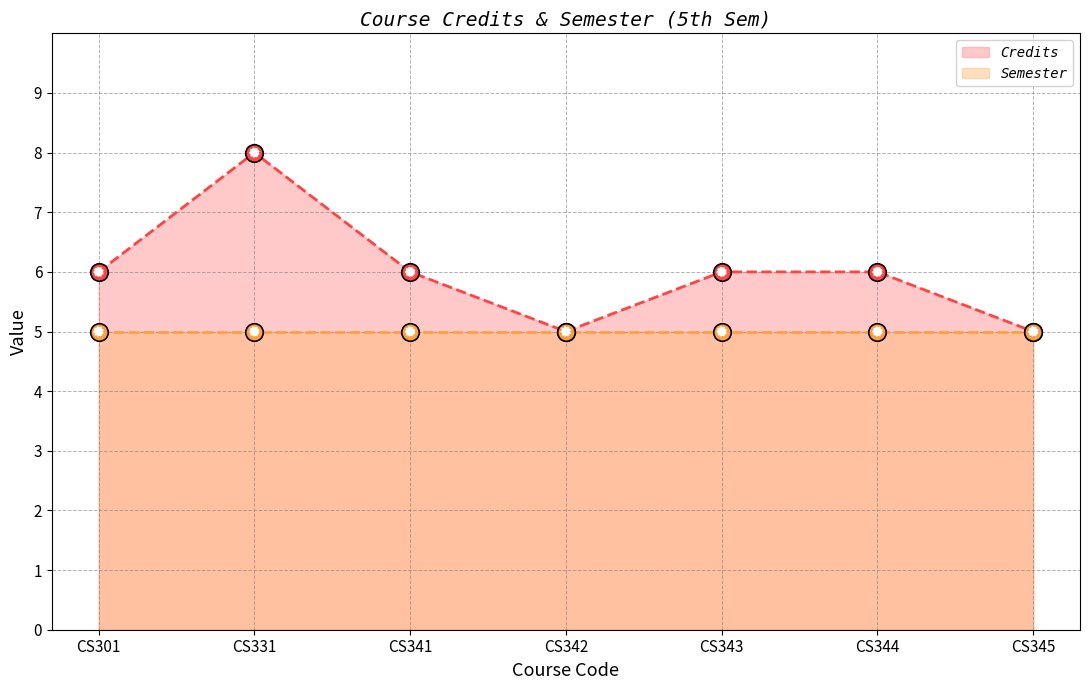

Which has a higher value, CS343 or CS344?

CS343